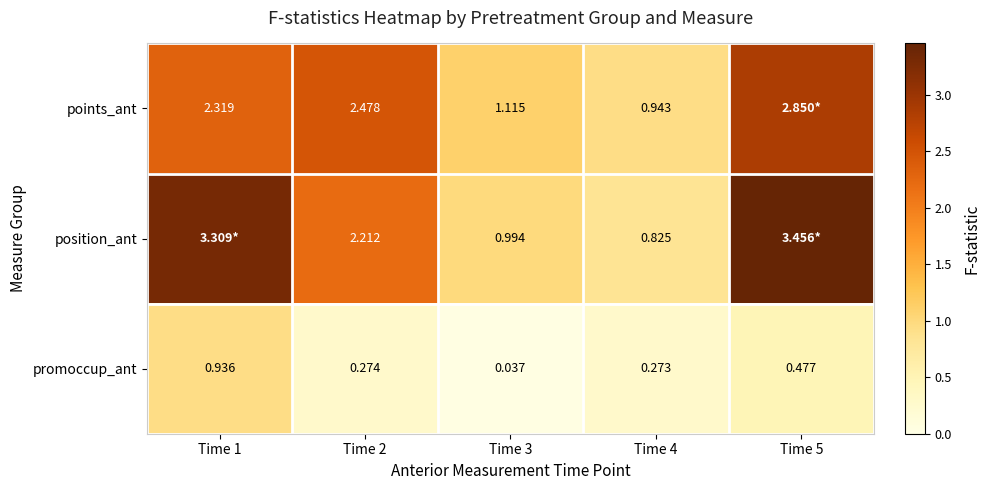

Where is promoccup_ant nearest to the value 0?

Time 3